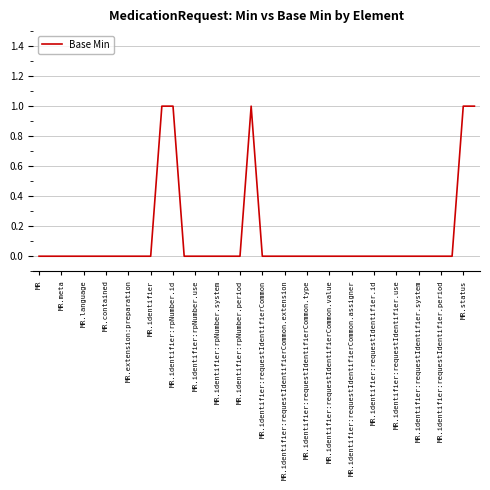

What is the maximum value shown in the chart?

1